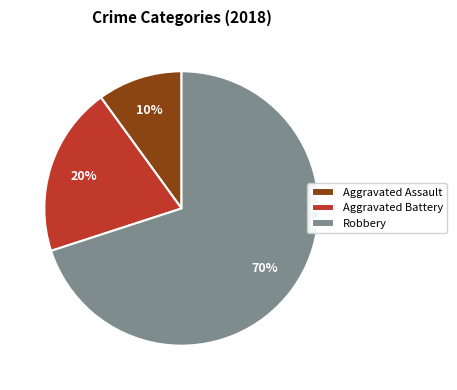

How many slices are in this pie chart?

3